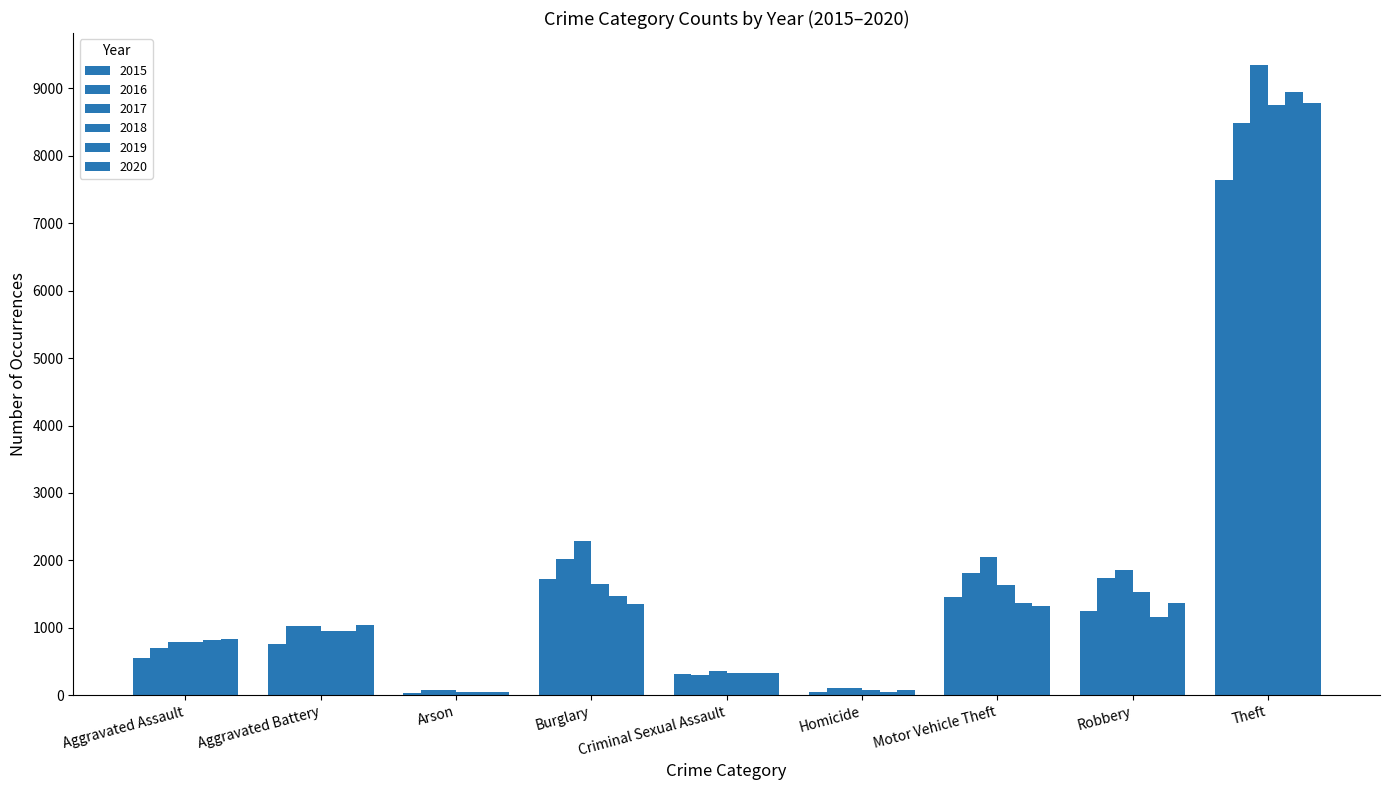

Are the bars grouped side by side (vs. stacked)?

Yes